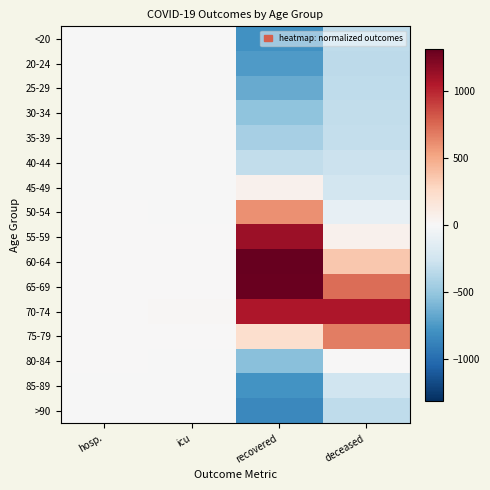

Between icu and deceased, which is larger?

icu